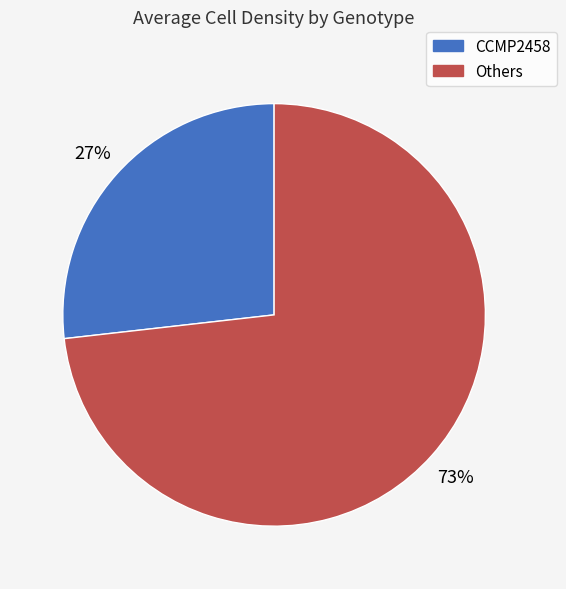

To the nearest percent, what is the average slice percentage?

50%